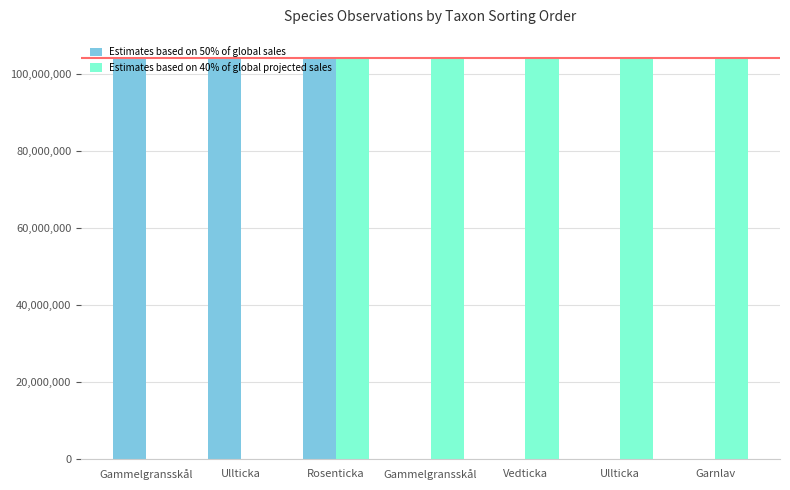

What is the label of the 6th bar from the right?

Ullticka